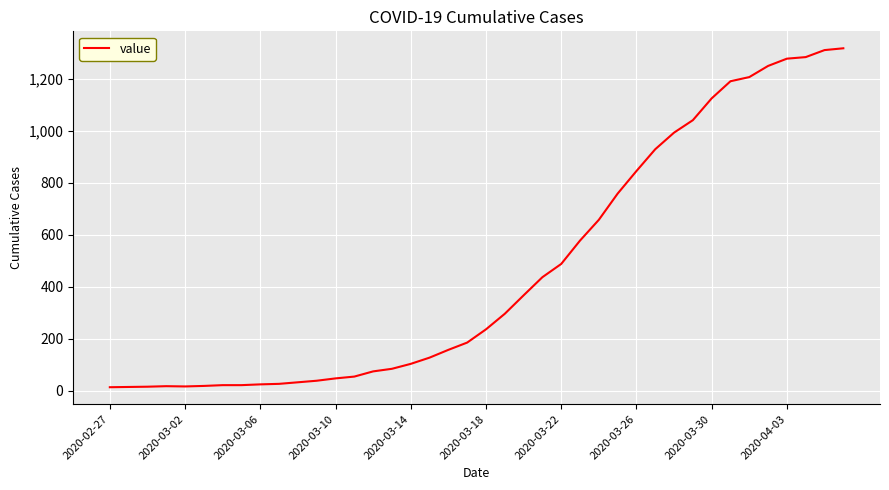

What is the difference between the maximum and minimum values?

1306